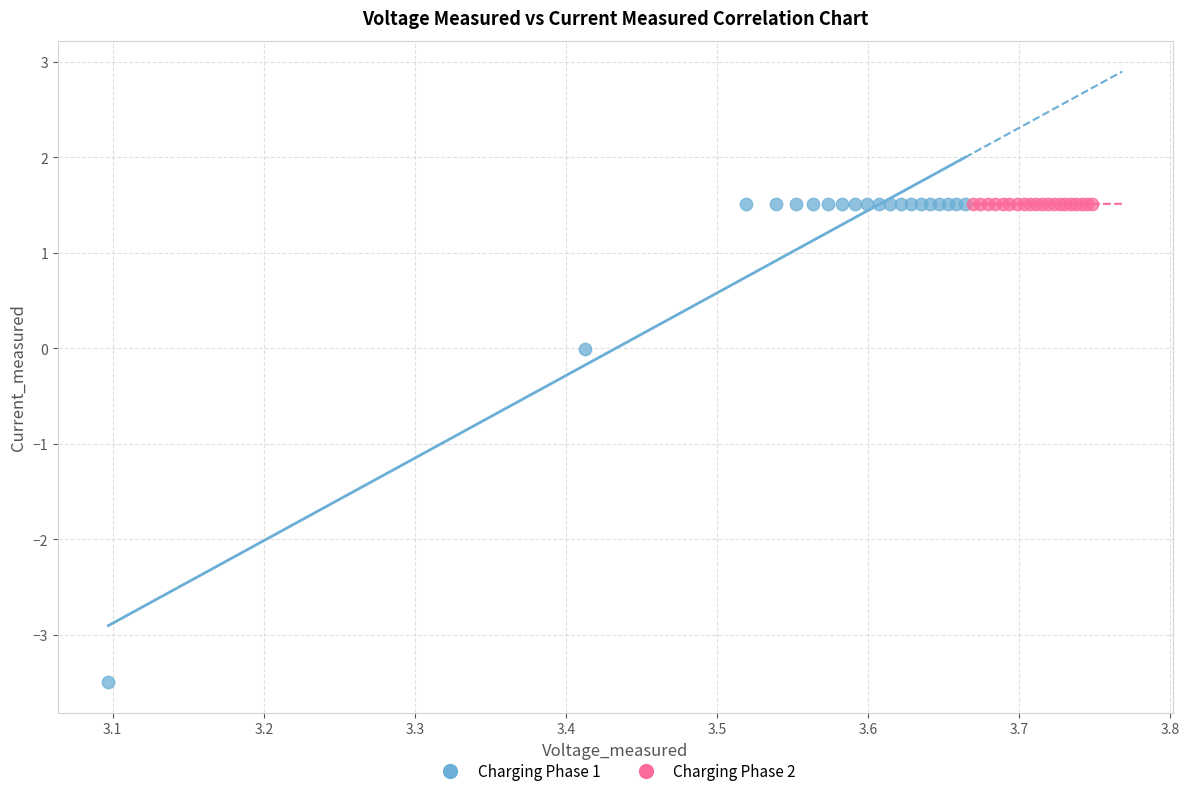

Which series has the largest Y range (max minus min)?

Charging Phase 1